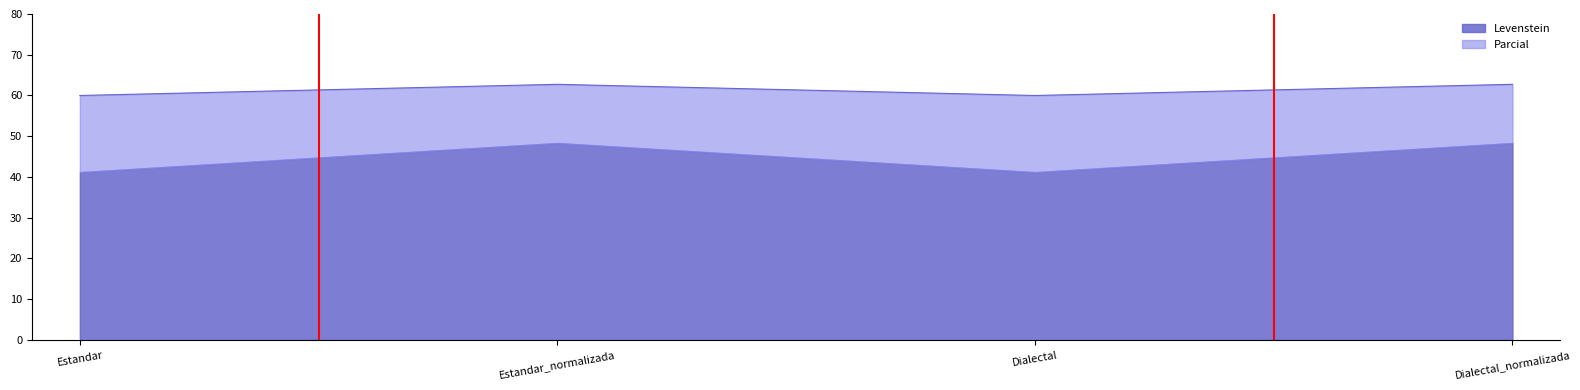

True or false: the data shows 83.9 at Dialectal.

False